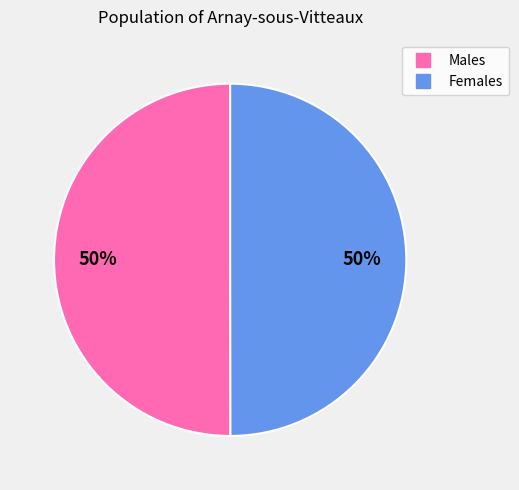

To the nearest percent, what is the average slice percentage?

50%